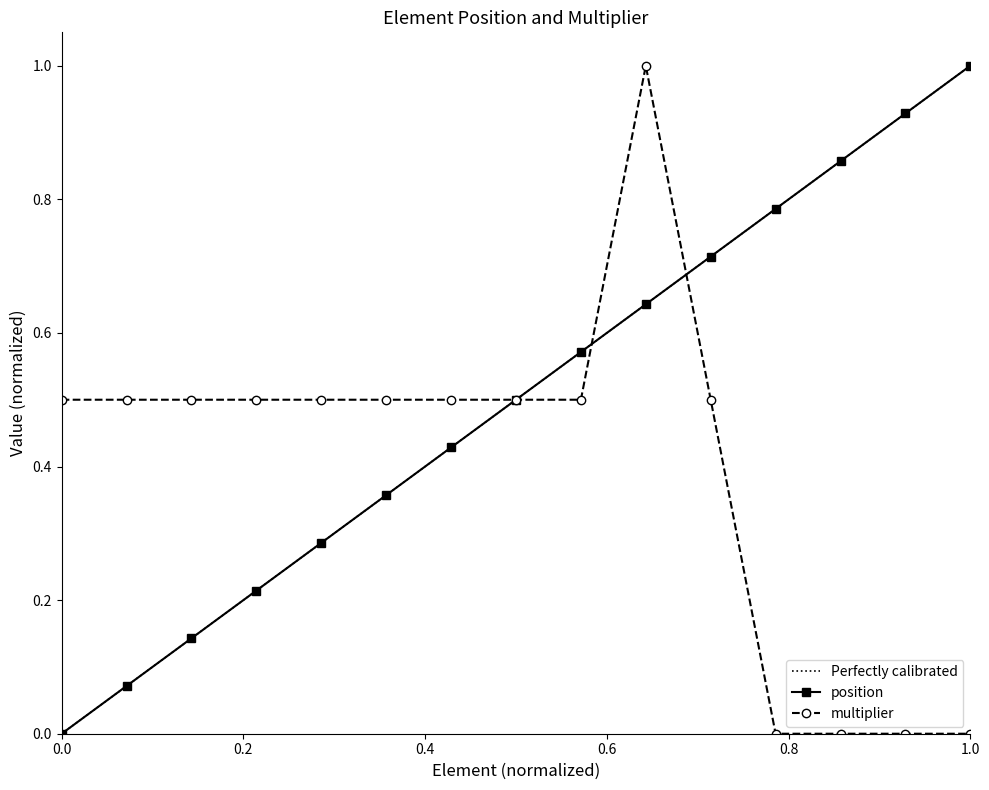

The value of position at 1.0 is 1.7. True or false?

False